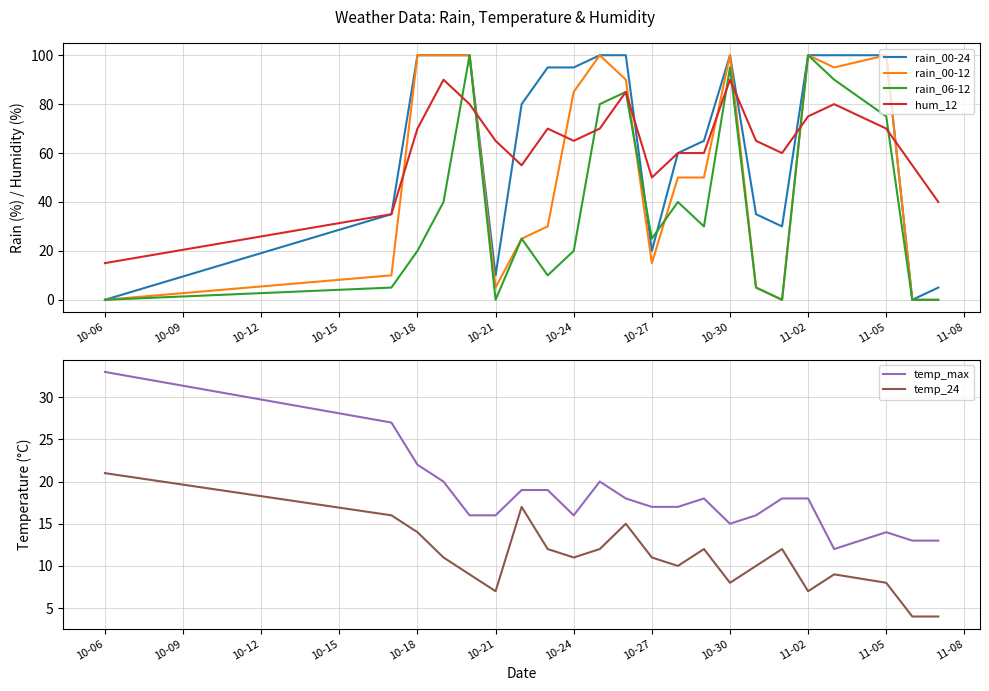

At how many categories does at least one series exceed 77?

12